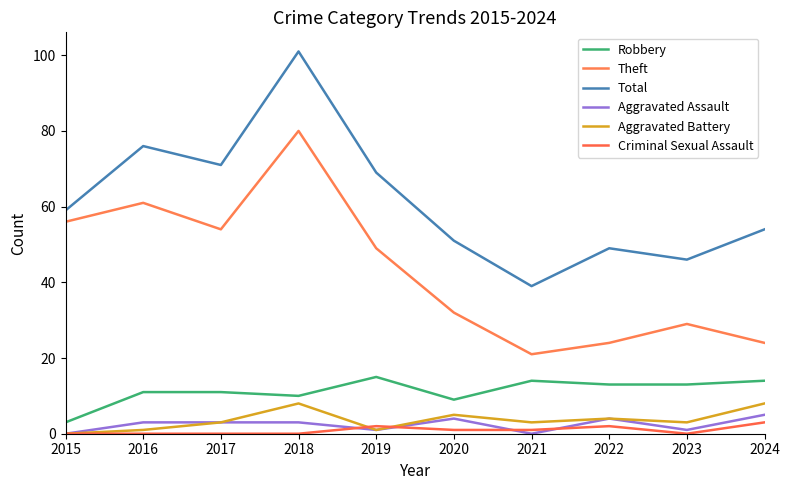

True or false: Aggravated Assault has a value of 1 at 2019.

True